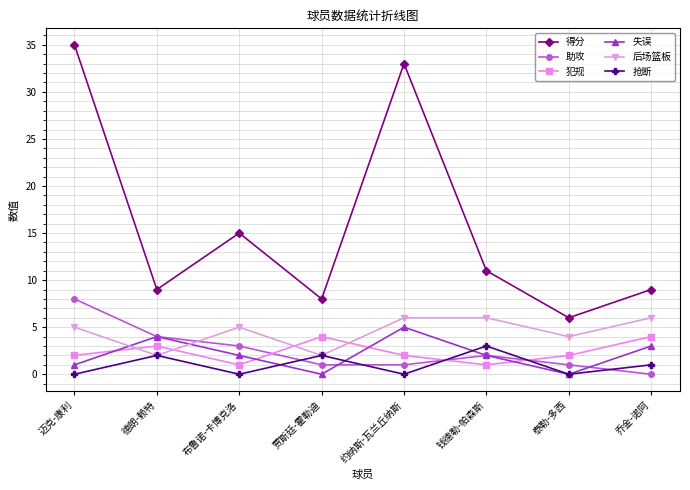

How many 后场篮板 values are between 4 and 6?

6